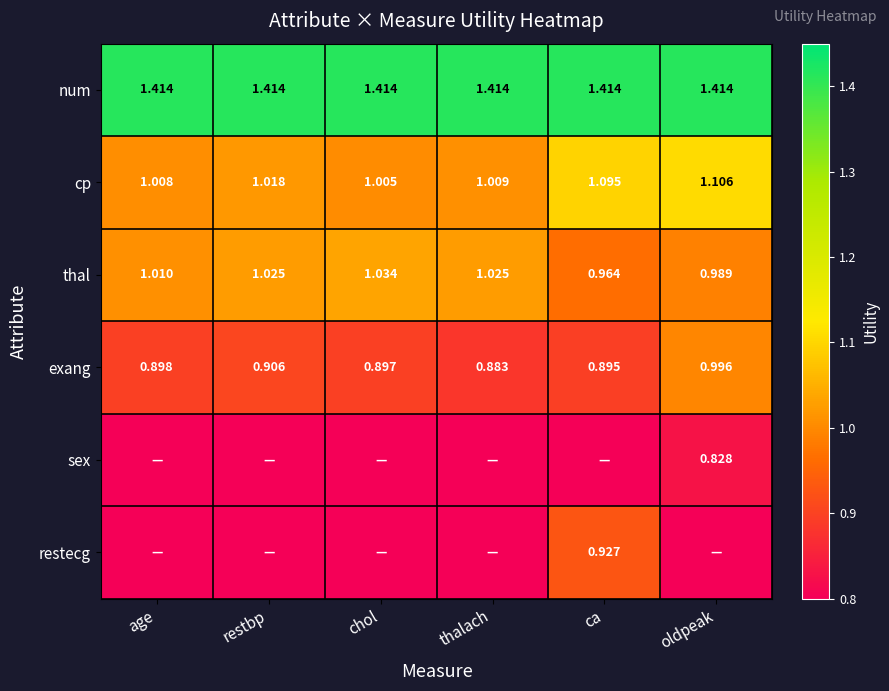

What is the maximum value shown in the chart?

1.4